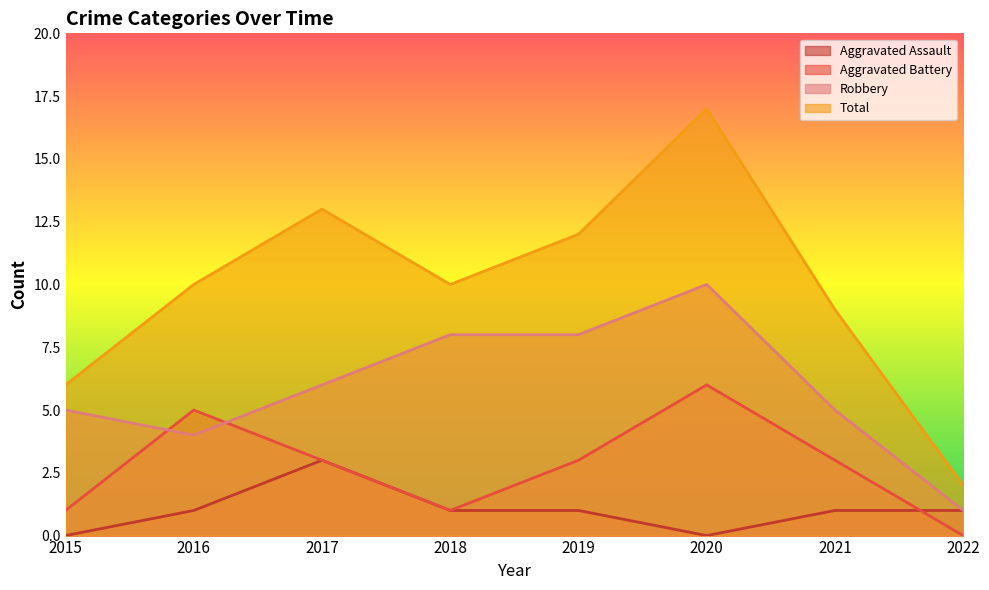

Reading left to right, transcribe all the data shown in this chart.

Aggravated Assault: 2015=0	2016=1	2017=3	2018=1	2019=1	2020=0	2021=1	2022=1
Aggravated Battery: 2015=1	2016=5	2017=3	2018=1	2019=3	2020=6	2021=3	2022=0
Robbery: 2015=5	2016=4	2017=6	2018=8	2019=8	2020=10	2021=5	2022=1
Total: 2015=6	2016=10	2017=13	2018=10	2019=12	2020=17	2021=9	2022=2